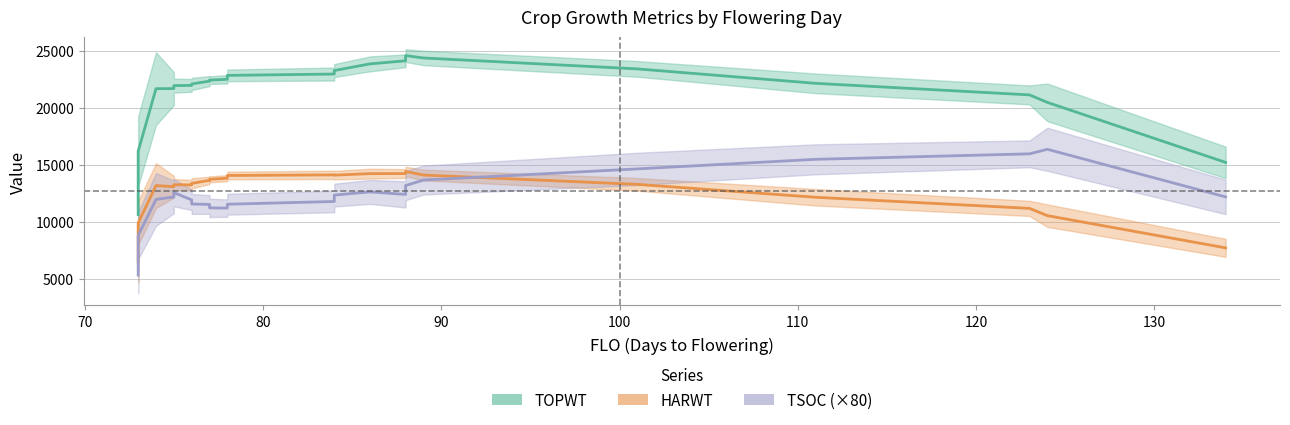

What is the value of the TSOC point at the 18th from the left?

141